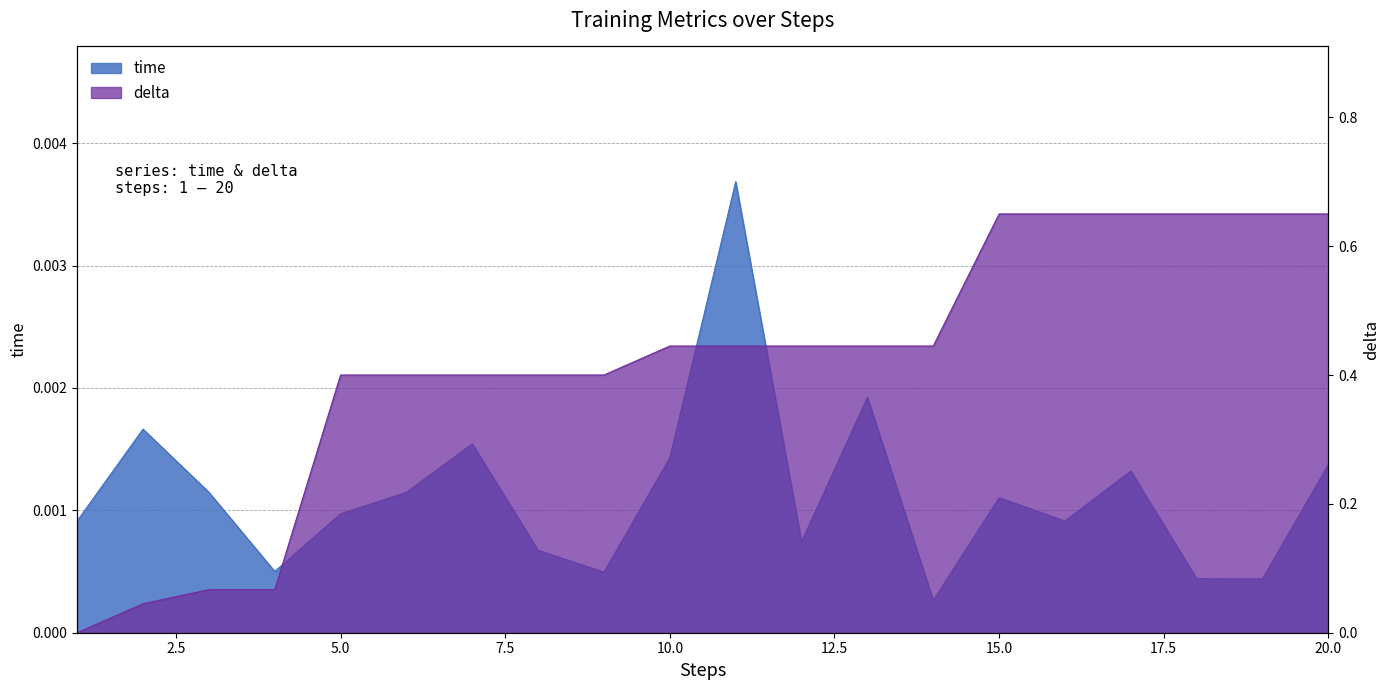

At which category does the chart reach its peak across all series?

15